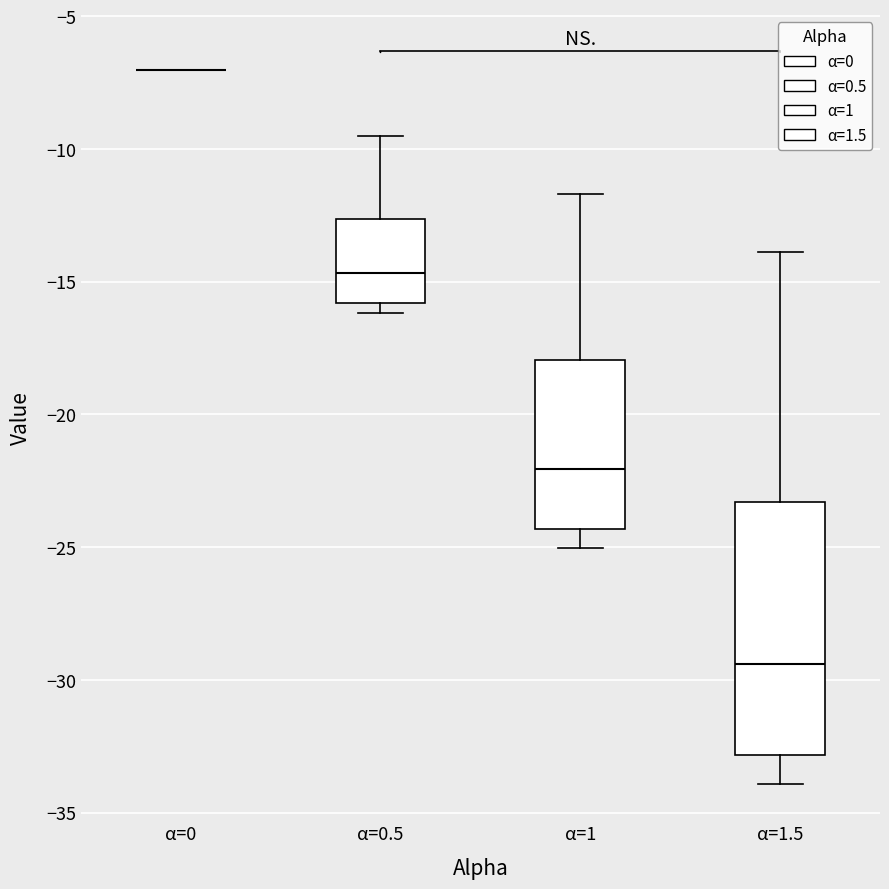

Reading left to right, read every box against the y-axis: the position of its median line, the range the box covers, and the ends of its whiskers. The values are not printed on the chart, so give them approximately, as read against the axis.

α=0: box collapsed to a line at -7.0, whiskers -7.0 to -7.0
α=0.5: median -14.5, box -16.0 to -12.5, whiskers -16.0 (just below the box's lower edge) to -9.5
α=1: median -22.0, box -24.5 to -18.0, whiskers -25.0 to -11.5
α=1.5: median -29.5, box -33.0 to -23.5, whiskers -34.0 to -14.0